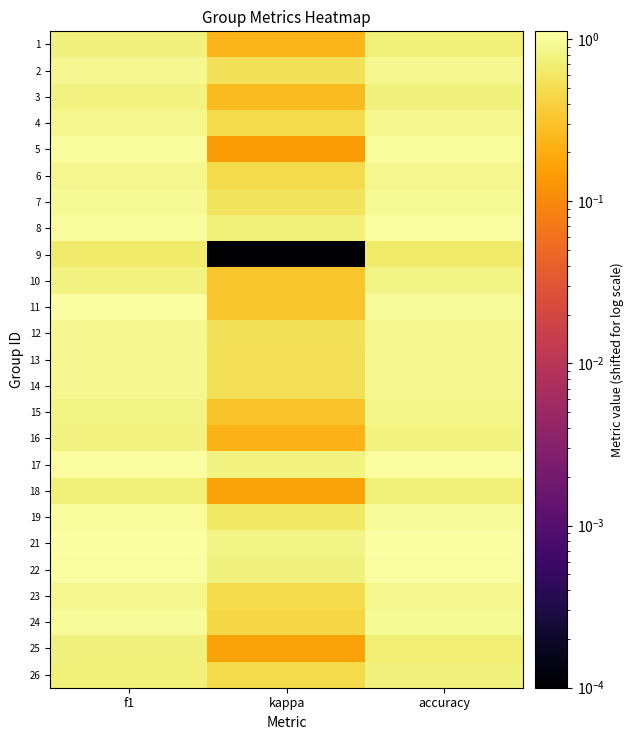

At which category is the sum across all series the highest?

f1